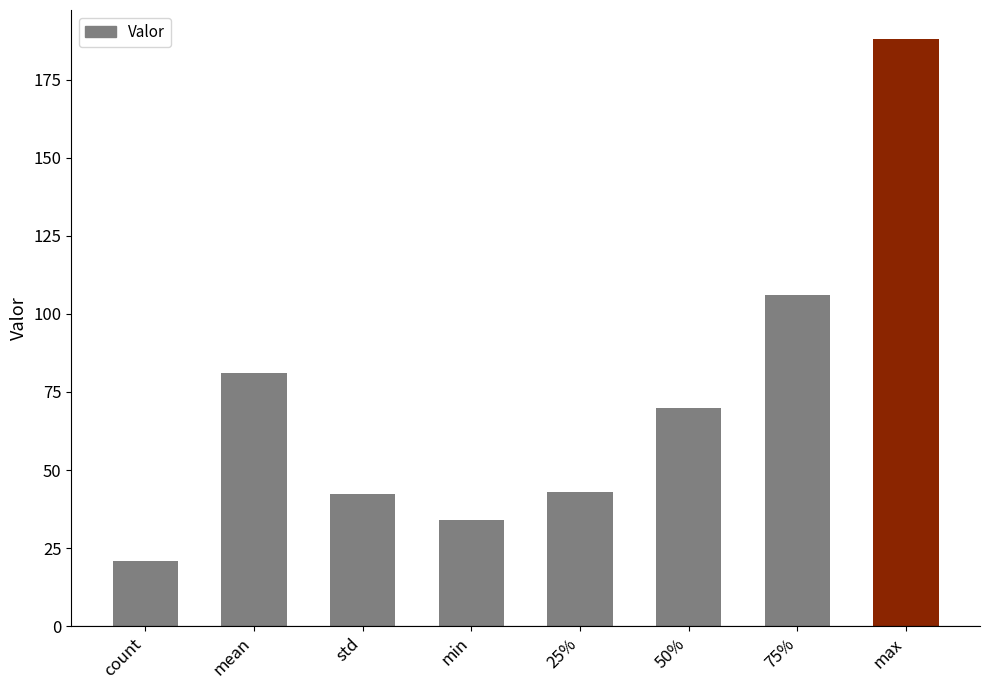

What is the greatest value displayed?

187.9